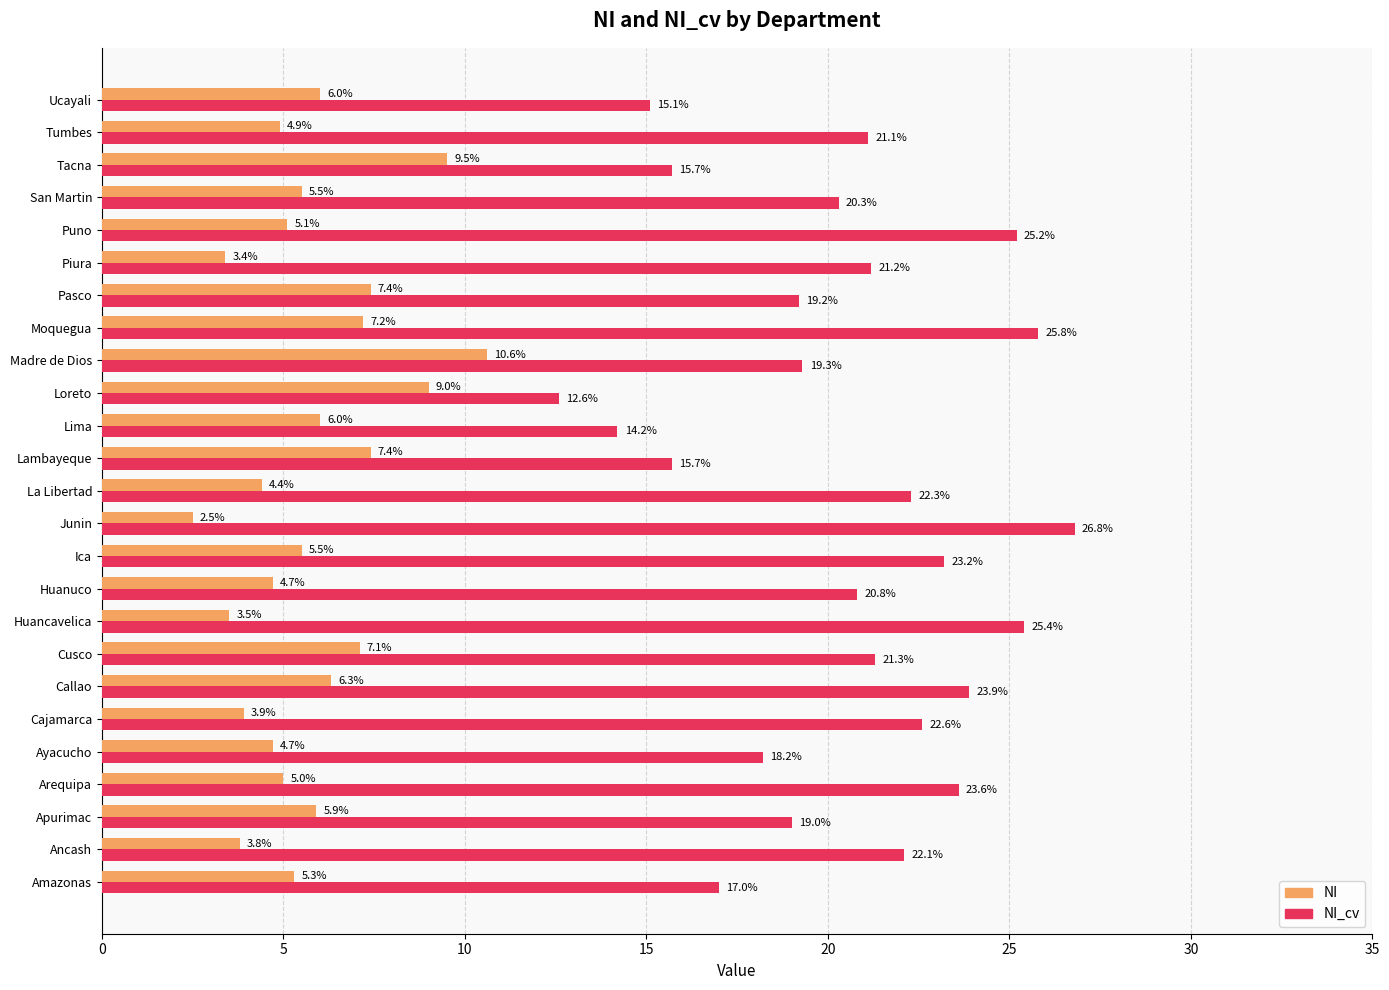

True or false: NI has a value of 1.8 at Ancash.

False